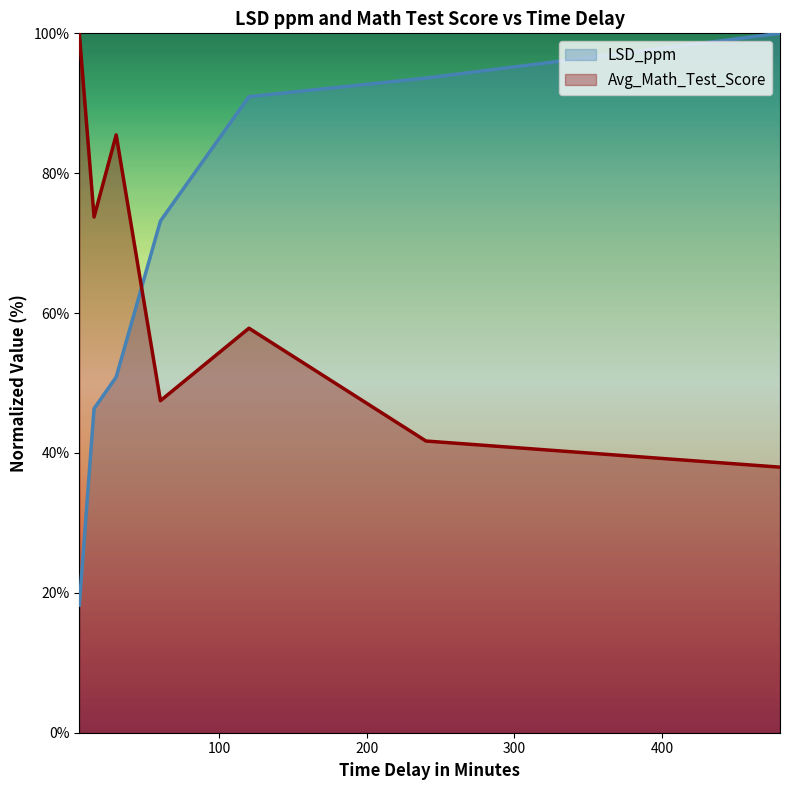

Reading left to right, list all the values displayed in this chart.

LSD_ppm: 18.3	46.3	50.9	73.2	91.0	93.6	100.0
Avg_Math_Test_Score: 100.0	73.7	85.5	47.5	57.8	41.7	38.0